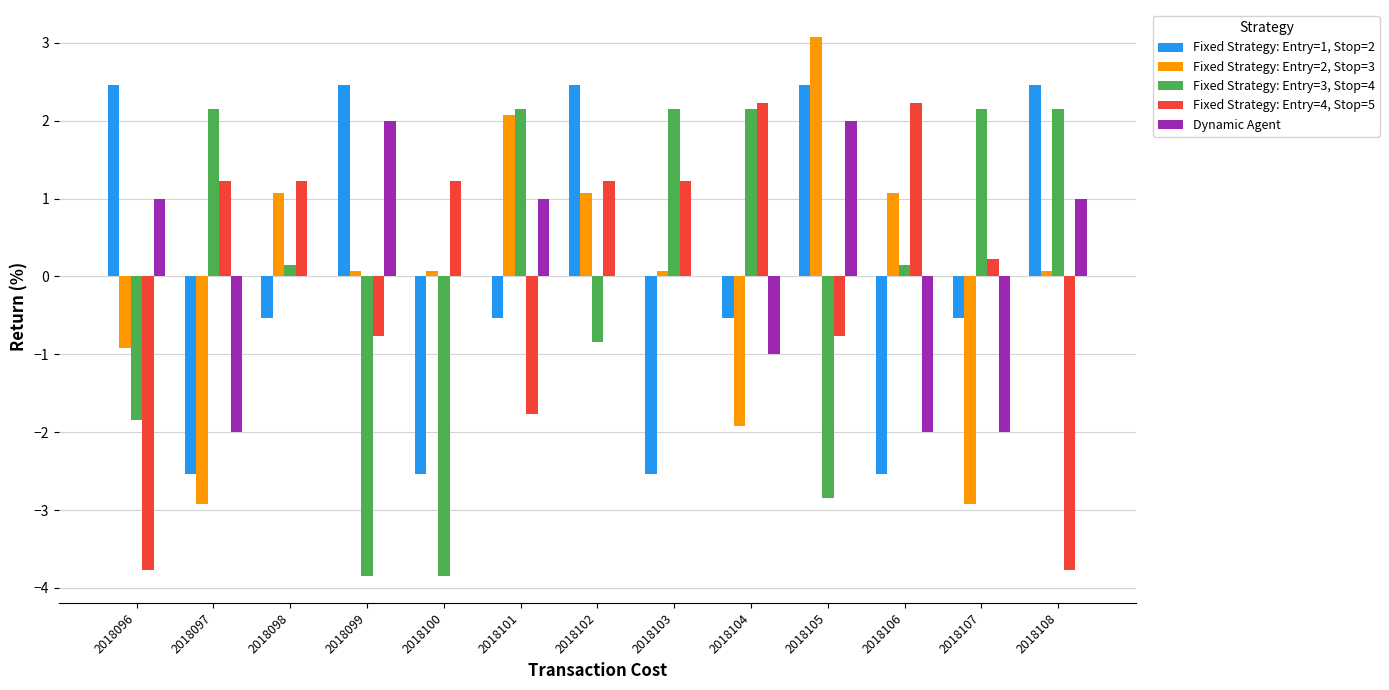

What are all the series names shown in the legend?

Fixed Strategy: Entry=1, Stop=2, Fixed Strategy: Entry=2, Stop=3, Fixed Strategy: Entry=3, Stop=4, Fixed Strategy: Entry=4, Stop=5, Dynamic Agent